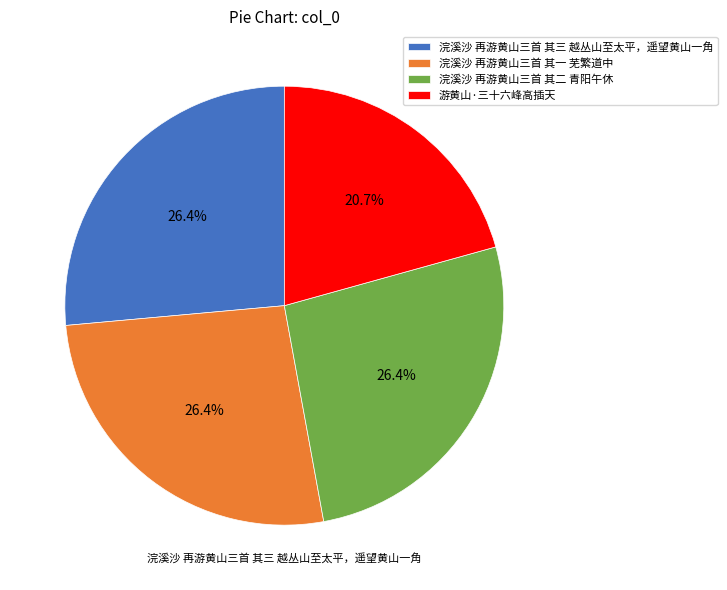

Is it true that 浣溪沙 再游黄山三首 其三 越丛山至太平，遥望黄山一角 is 41% of the pie?

False